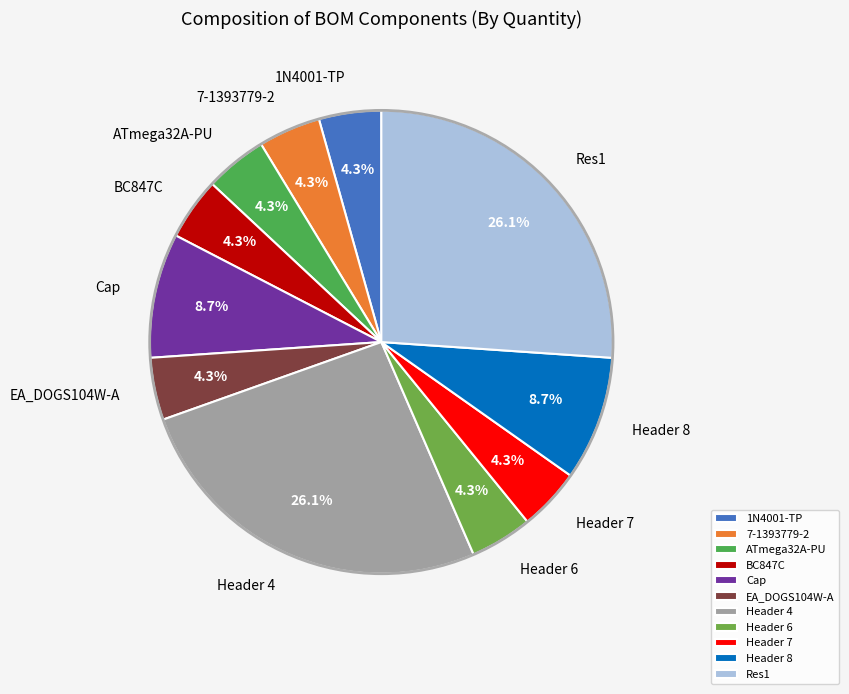

Count the number of slices in the pie.

11